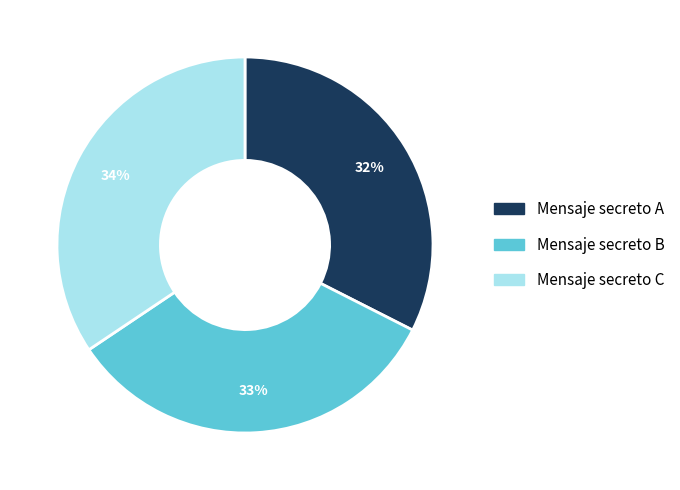

Is it true that Mensaje secreto A is 45% of the pie?

False